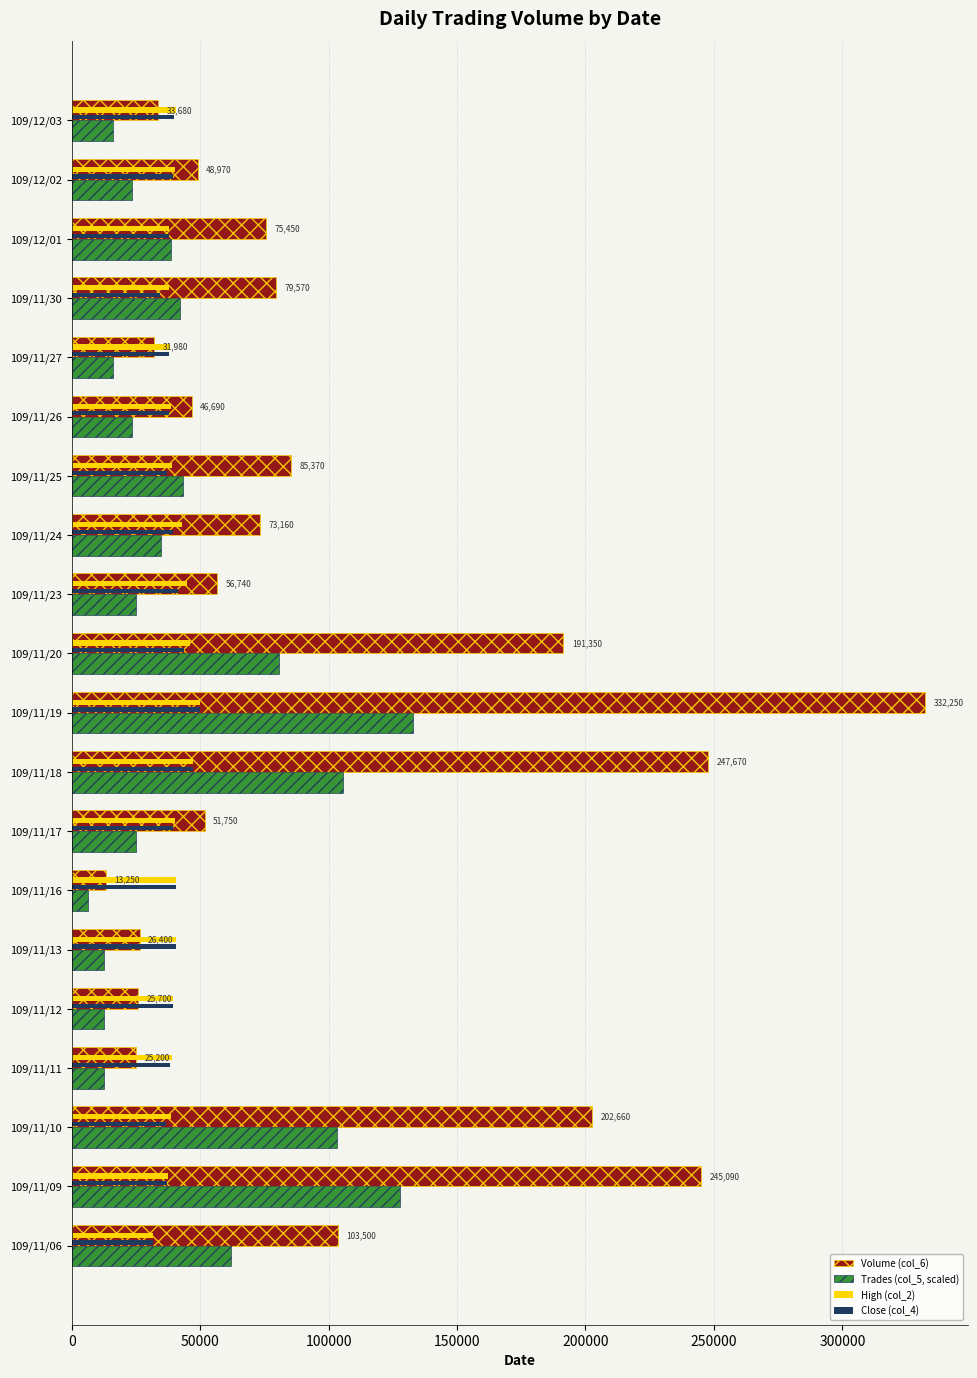

Between 109/11/17 and 109/11/25, which series saw the biggest shift?

Volume (col_6)